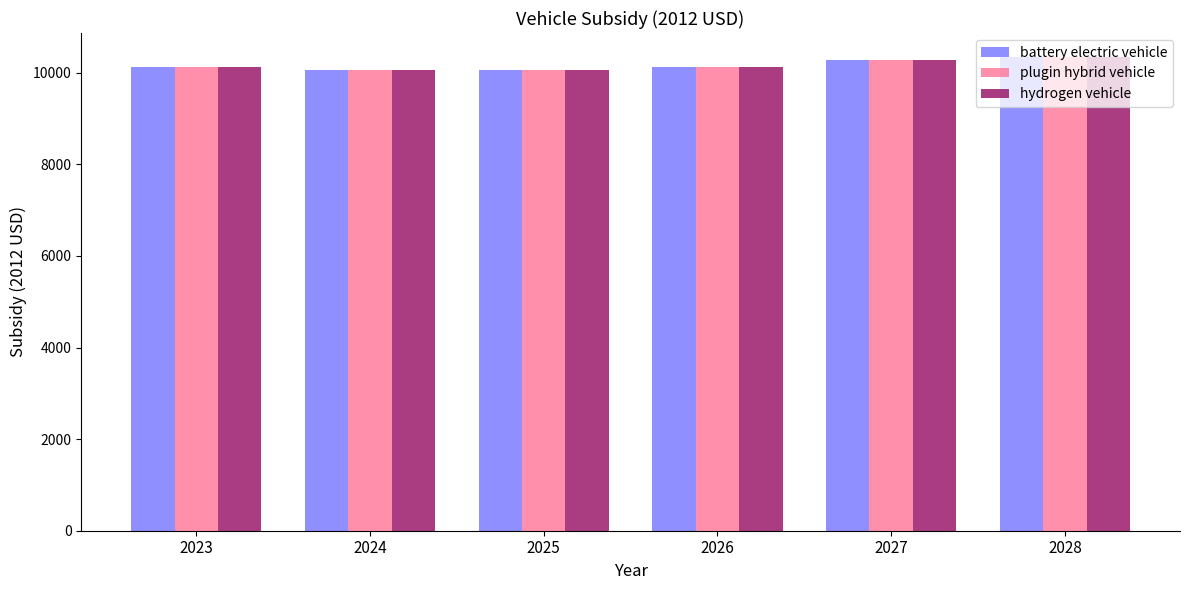

What is the highest value of the battery electric vehicle series?

10350.8